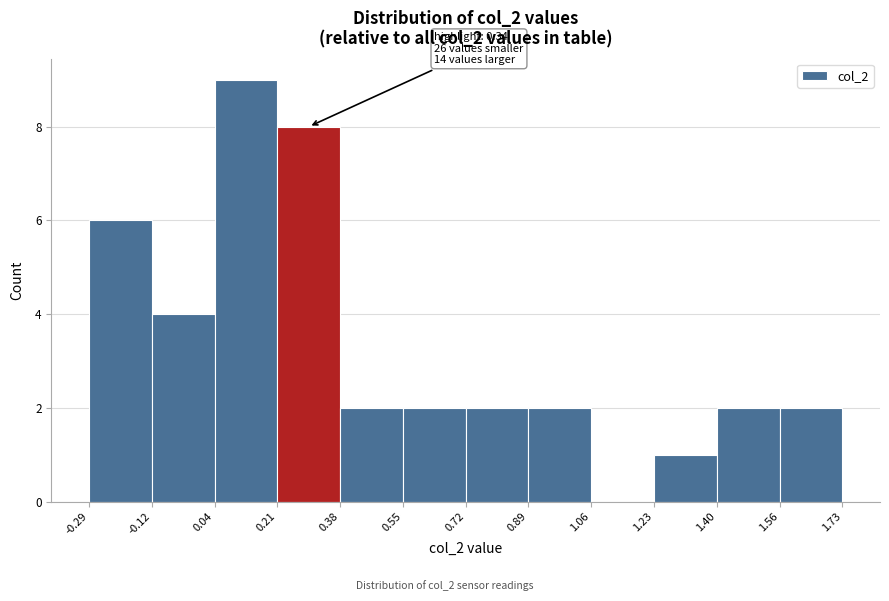

Which range on the x-axis has the tallest bar?

0.04 to 0.21